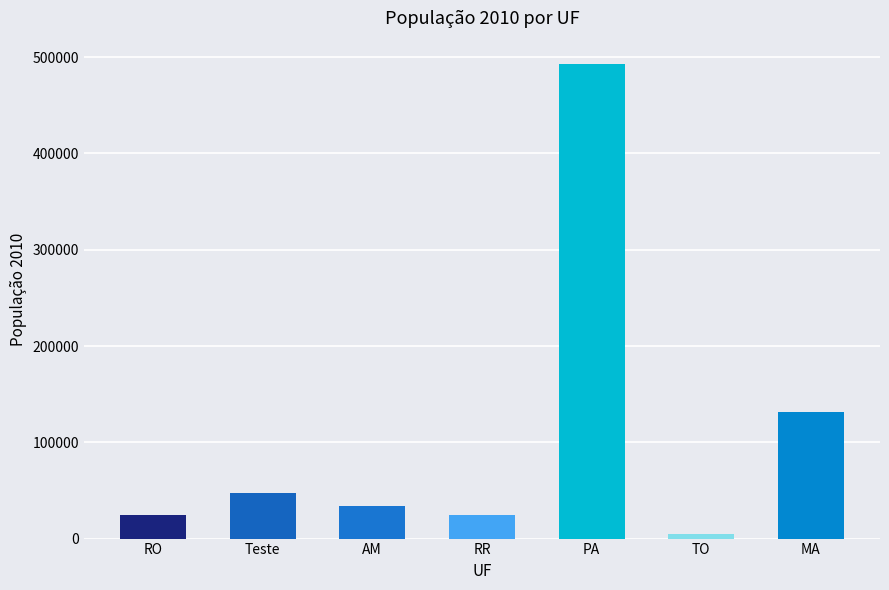

What is the difference between the second highest and second lowest values?

107151